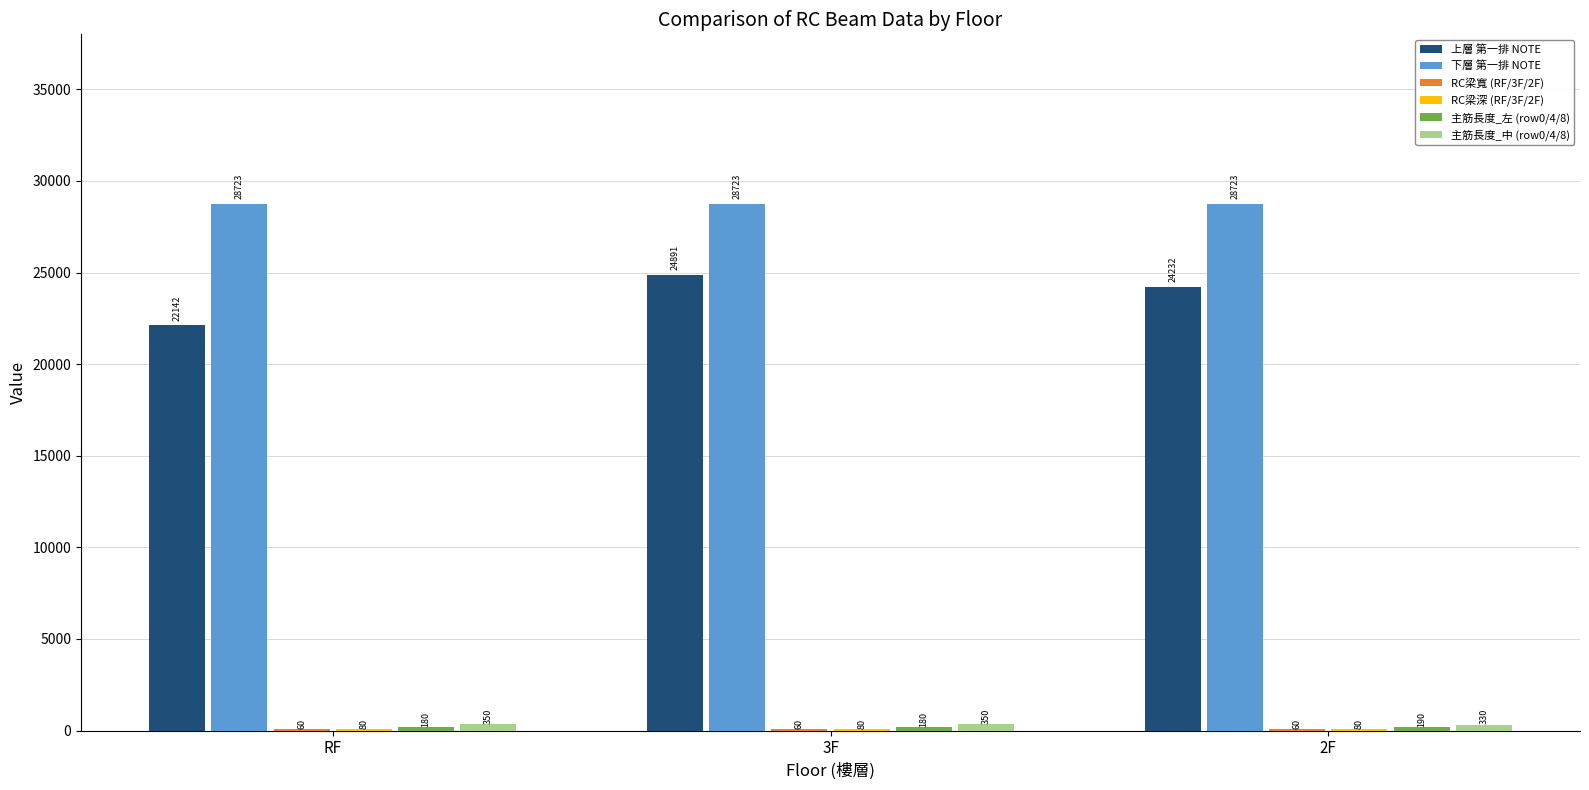

Does the chart contain stacked bars?

No